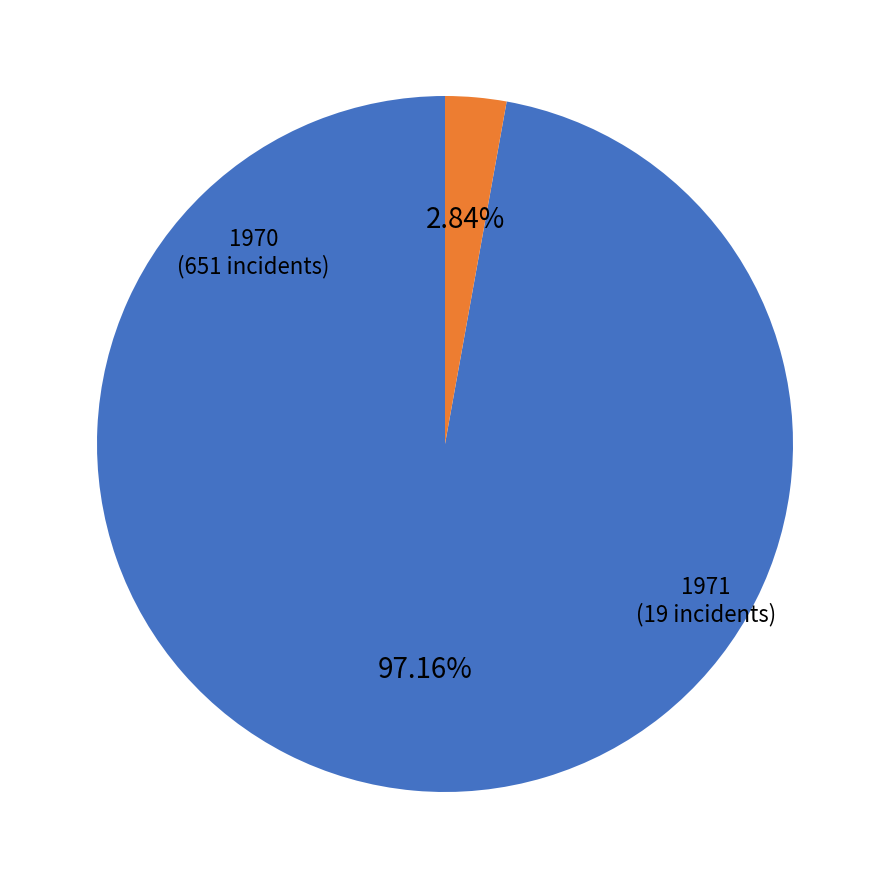

Does any single category account for the majority?

Yes